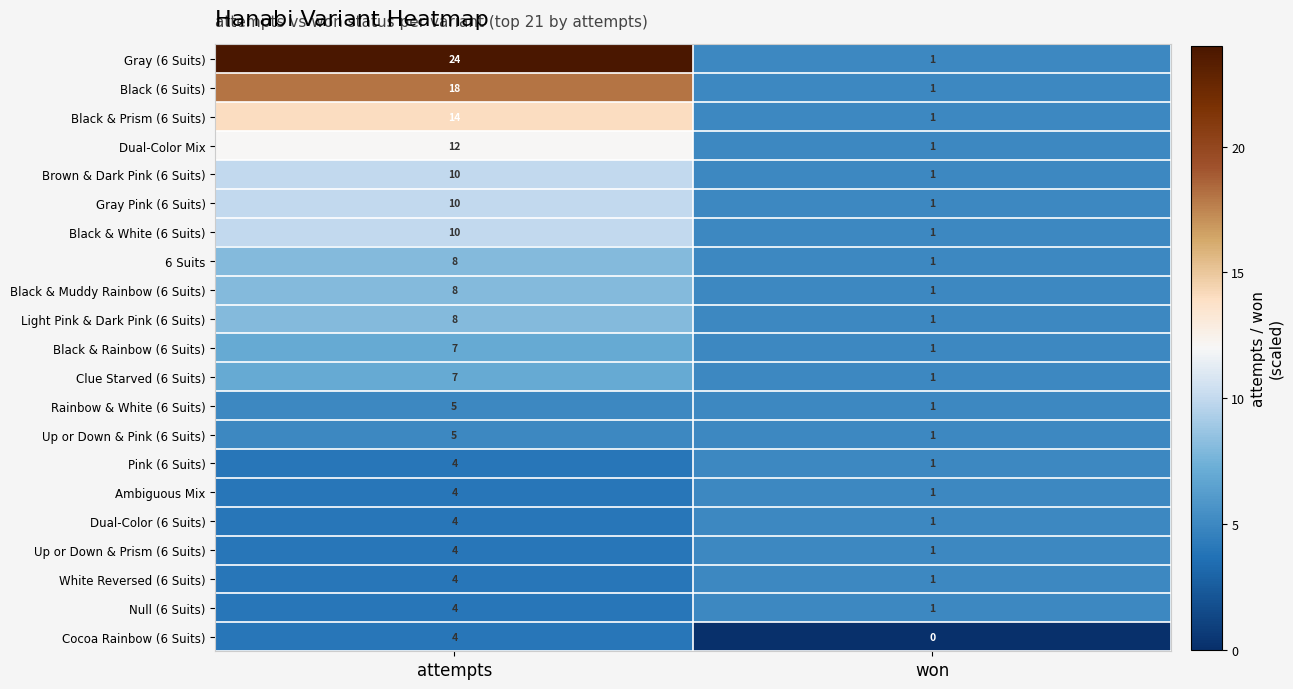

Which series has the largest total across all categories?

Gray (6 Suits)